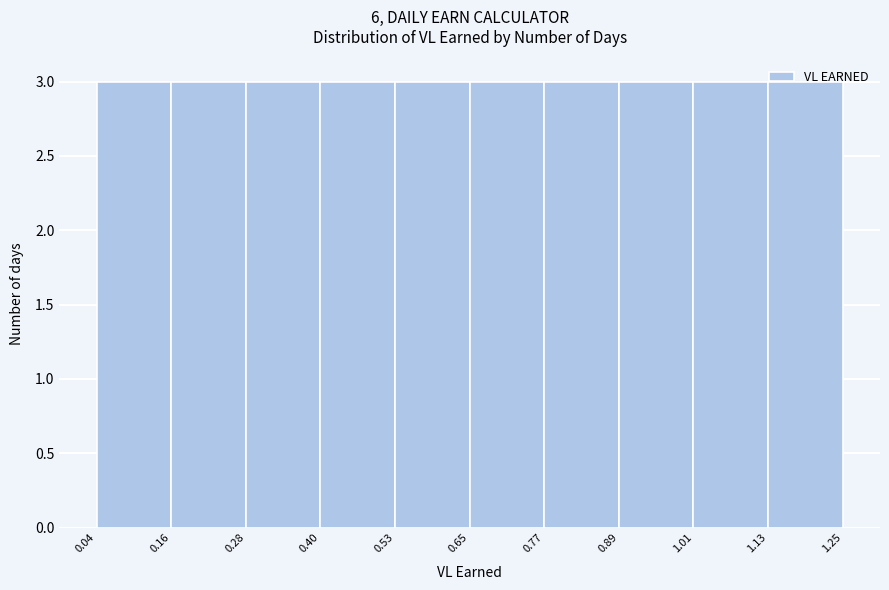

What is the height of the bar covering 1.01 to 1.13 on the x-axis? The values are not printed on the chart, so give them approximately, as read against the axis.

3